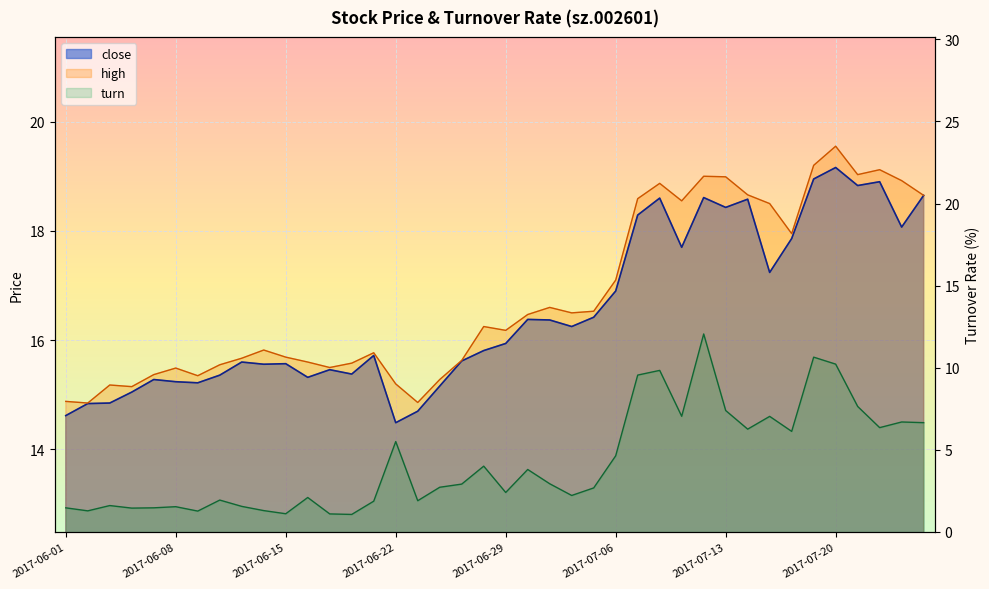

What is the difference between the highest and lowest values at 2017-07-11?

11.5